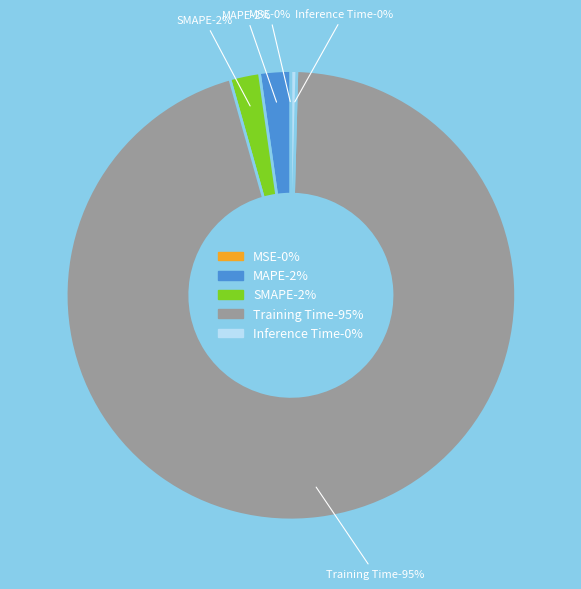

True or false: Training Time accounts for 99% of the total.

False